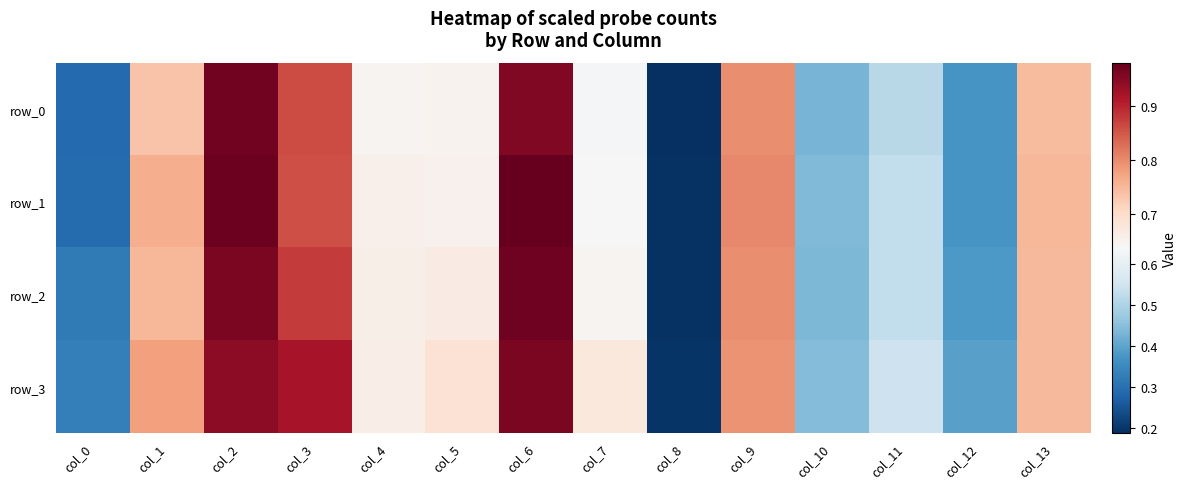

At which category is the sum across all series the highest?

col_6